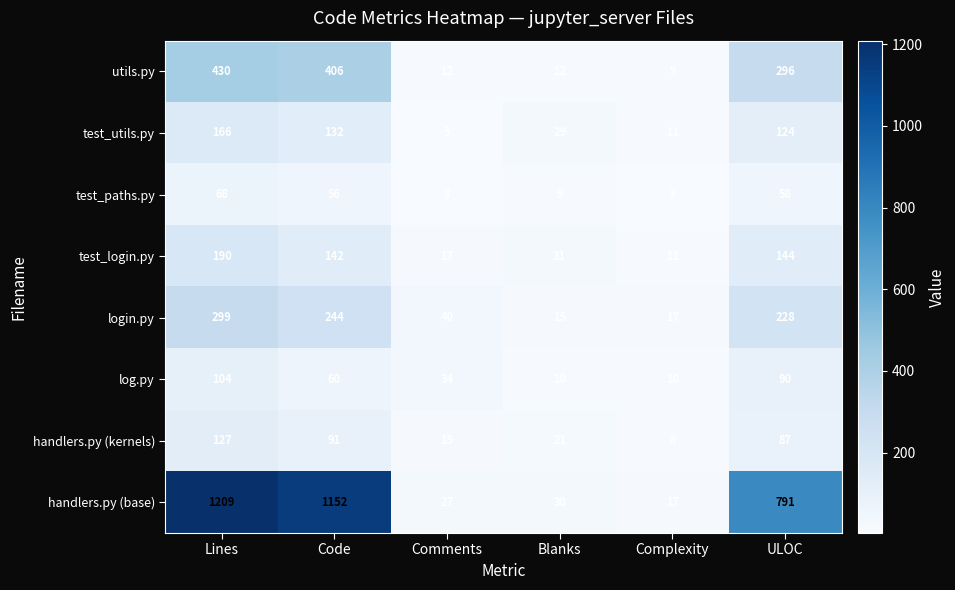

What is the difference between the maximum and minimum values in the handlers.py (base) series?

1192